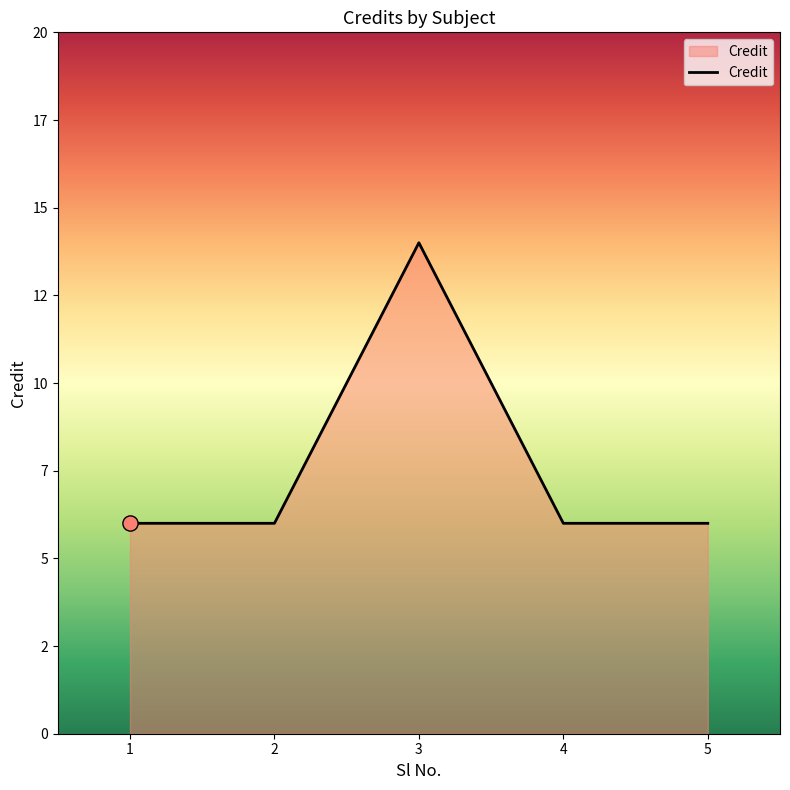

Approximately how many times larger is the value at 3 compared to 5?

2.3